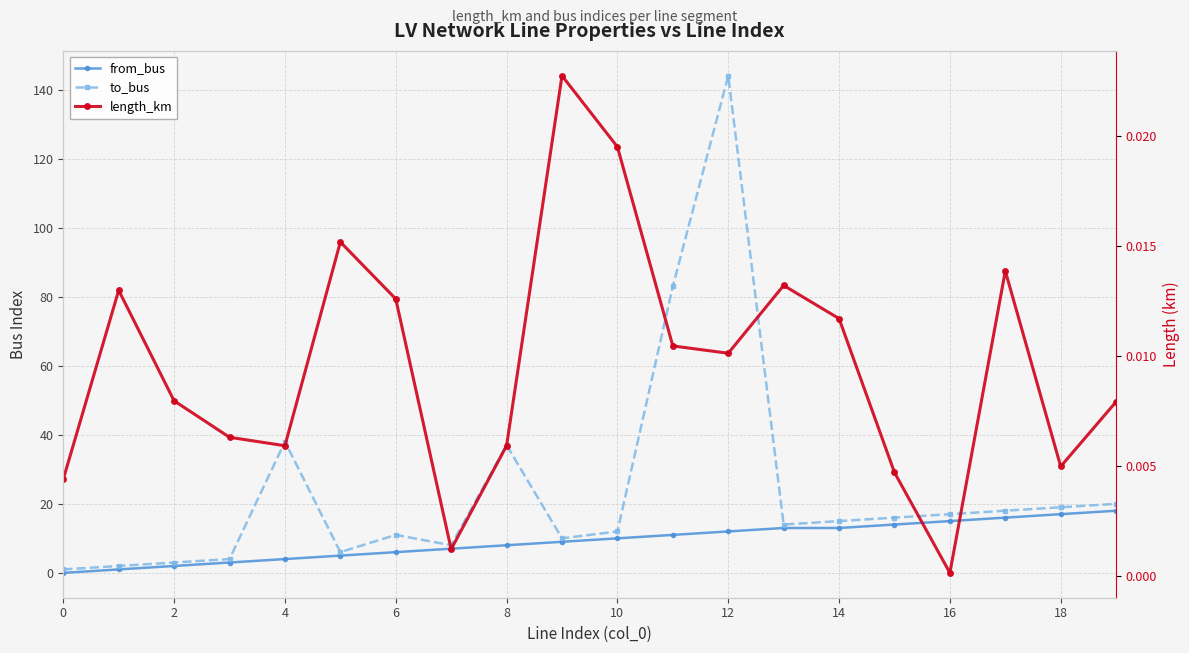

True or false: length_km and to_bus cross at least once.

False